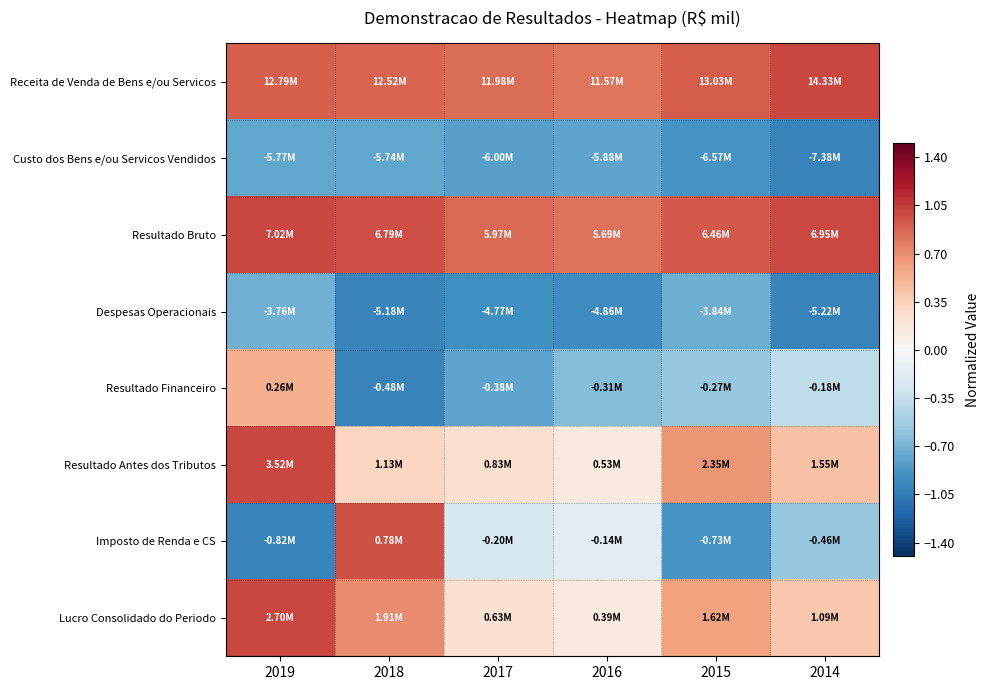

At 2018, list the series in order from smallest to largest.

Resultado Financeiro, Despesas Operacionais, Custo dos Bens e/ou Servicos Vendidos, Resultado Antes dos Tributos, Lucro Consolidado do Periodo, Receita de Venda de Bens e/ou Servicos, Imposto de Renda e CS, Resultado Bruto